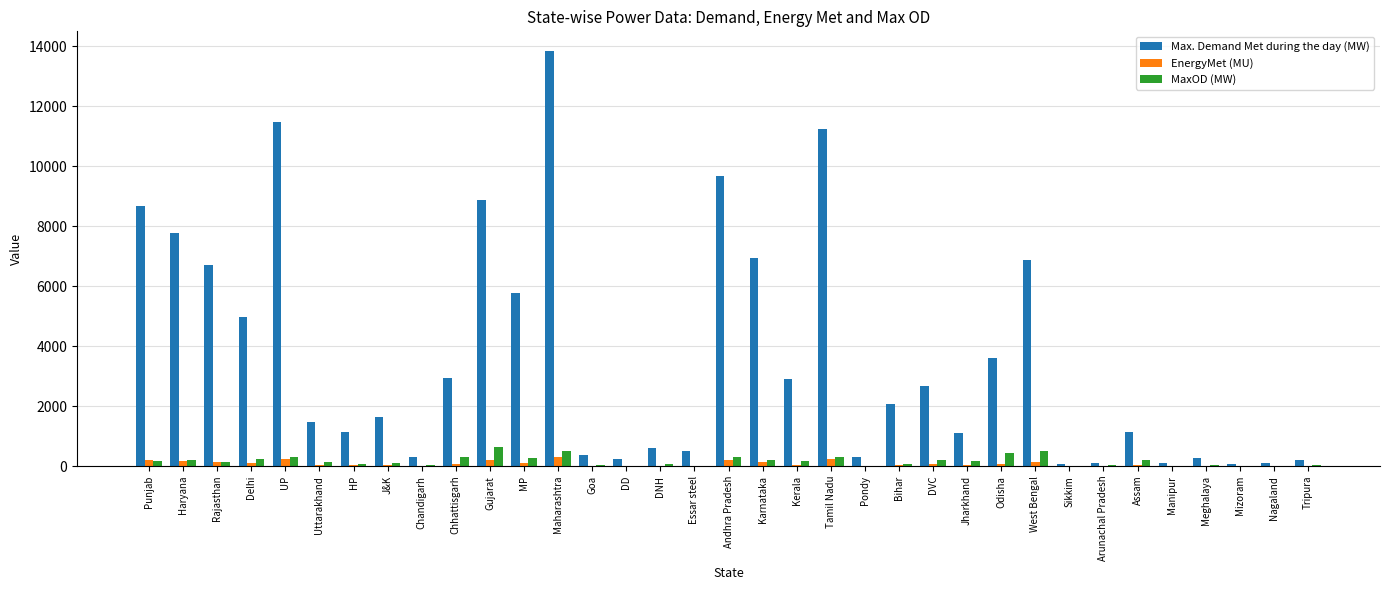

How many categories are shown in the chart?

35